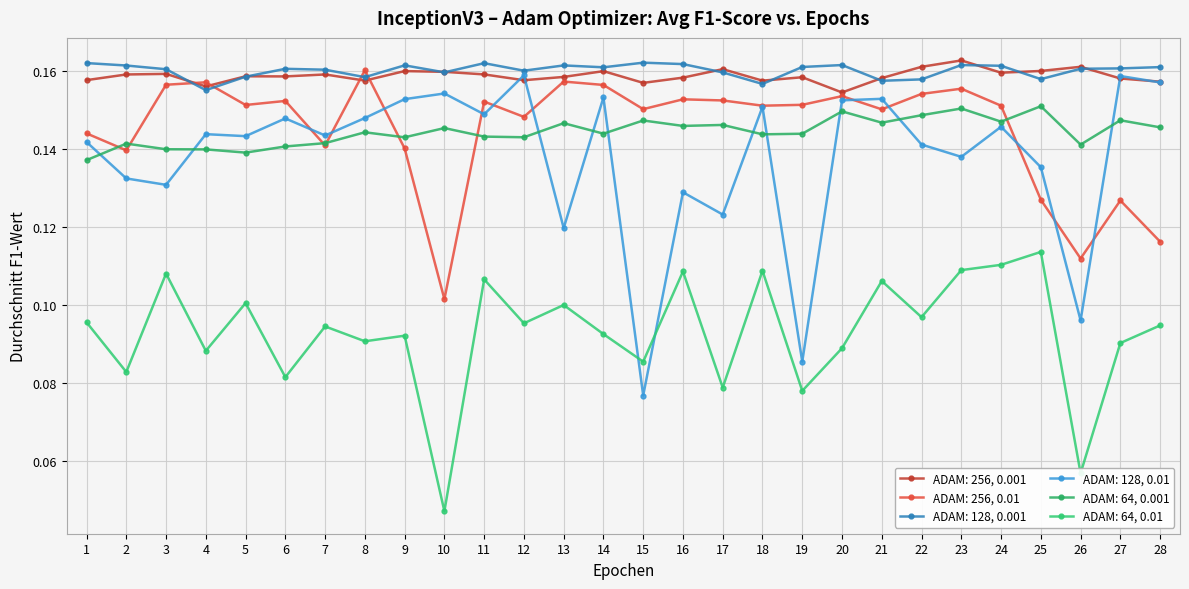

Reading left to right, transcribe all the data shown in this chart.

ADAM: 256, 0.001: 1=0.2	2=0.2	3=0.2	4=0.2	5=0.2	6=0.2	7=0.2	8=0.2	9=0.2	10=0.2	11=0.2	12=0.2	13=0.2	14=0.2	15=0.2	16=0.2	17=0.2	18=0.2	19=0.2	20=0.2	21=0.2	22=0.2	23=0.2	24=0.2	25=0.2	26=0.2	27=0.2	28=0.2
ADAM: 256, 0.01: 1=0.1	2=0.1	3=0.2	4=0.2	5=0.2	6=0.2	7=0.1	8=0.2	9=0.1	10=0.1	11=0.2	12=0.1	13=0.2	14=0.2	15=0.2	16=0.2	17=0.2	18=0.2	19=0.2	20=0.2	21=0.2	22=0.2	23=0.2	24=0.2	25=0.1	26=0.1	27=0.1	28=0.1
ADAM: 128, 0.001: 1=0.2	2=0.2	3=0.2	4=0.2	5=0.2	6=0.2	7=0.2	8=0.2	9=0.2	10=0.2	11=0.2	12=0.2	13=0.2	14=0.2	15=0.2	16=0.2	17=0.2	18=0.2	19=0.2	20=0.2	21=0.2	22=0.2	23=0.2	24=0.2	25=0.2	26=0.2	27=0.2	28=0.2
ADAM: 128, 0.01: 1=0.1	2=0.1	3=0.1	4=0.1	5=0.1	6=0.1	7=0.1	8=0.1	9=0.2	10=0.2	11=0.1	12=0.2	13=0.1	14=0.2	15=0.1	16=0.1	17=0.1	18=0.2	19=0.1	20=0.2	21=0.2	22=0.1	23=0.1	24=0.1	25=0.1	26=0.1	27=0.2	28=0.2
ADAM: 64, 0.001: 1=0.1	2=0.1	3=0.1	4=0.1	5=0.1	6=0.1	7=0.1	8=0.1	9=0.1	10=0.1	11=0.1	12=0.1	13=0.1	14=0.1	15=0.1	16=0.1	17=0.1	18=0.1	19=0.1	20=0.1	21=0.1	22=0.1	23=0.2	24=0.1	25=0.2	26=0.1	27=0.1	28=0.1
ADAM: 64, 0.01: 1=0.1	2=0.1	3=0.1	4=0.1	5=0.1	6=0.1	7=0.1	8=0.1	9=0.1	10=0.0	11=0.1	12=0.1	13=0.1	14=0.1	15=0.1	16=0.1	17=0.1	18=0.1	19=0.1	20=0.1	21=0.1	22=0.1	23=0.1	24=0.1	25=0.1	26=0.1	27=0.1	28=0.1